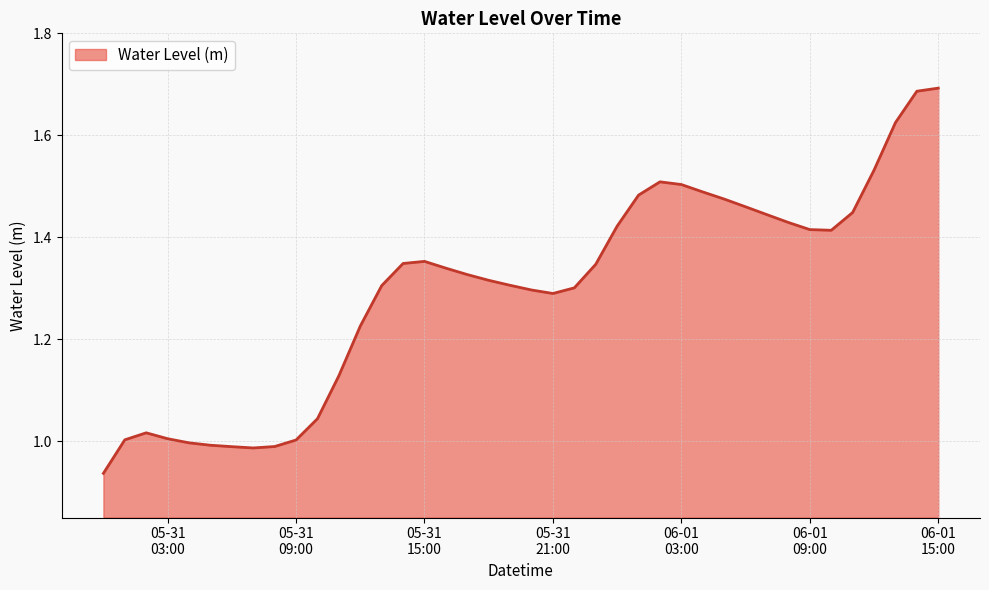

What is the difference between the maximum and minimum values?

0.8